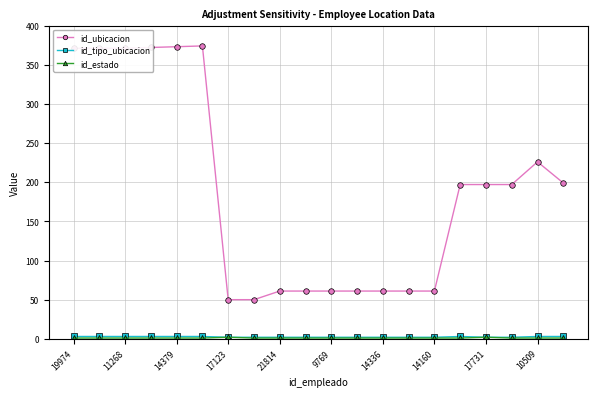

What is the value of the id_ubicacion point at the 19th from the left?

226